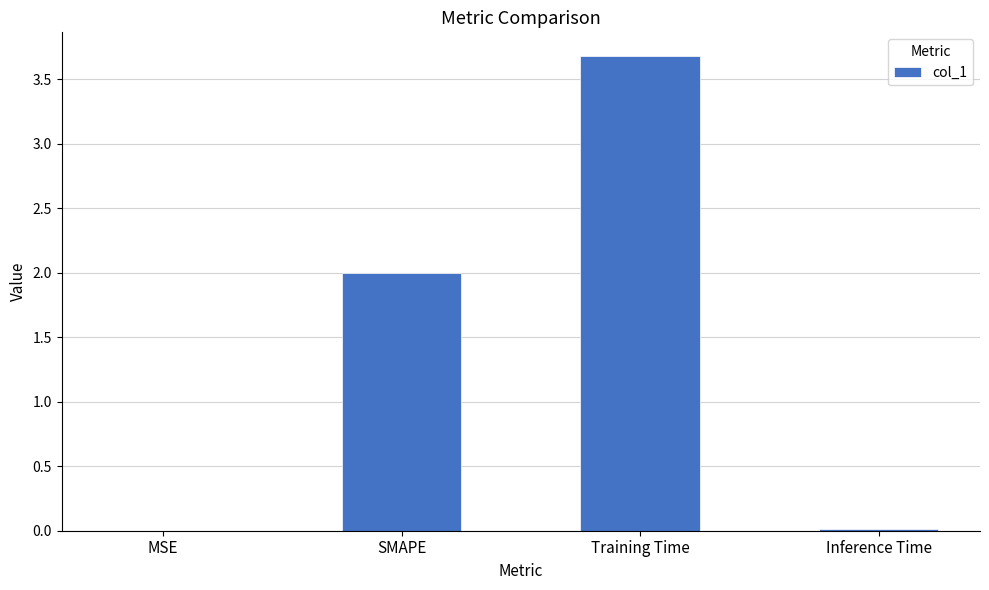

Between SMAPE and MSE, which is larger?

SMAPE